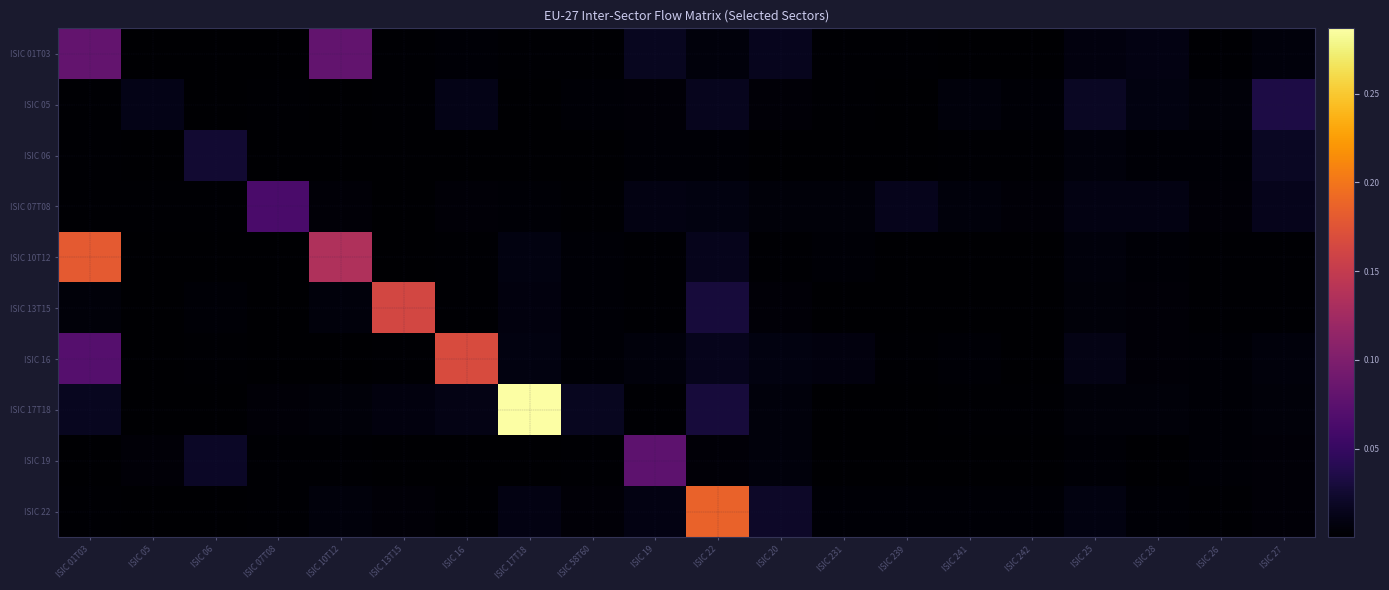

At which category is the sum across all series the highest?

ISIC 01T03